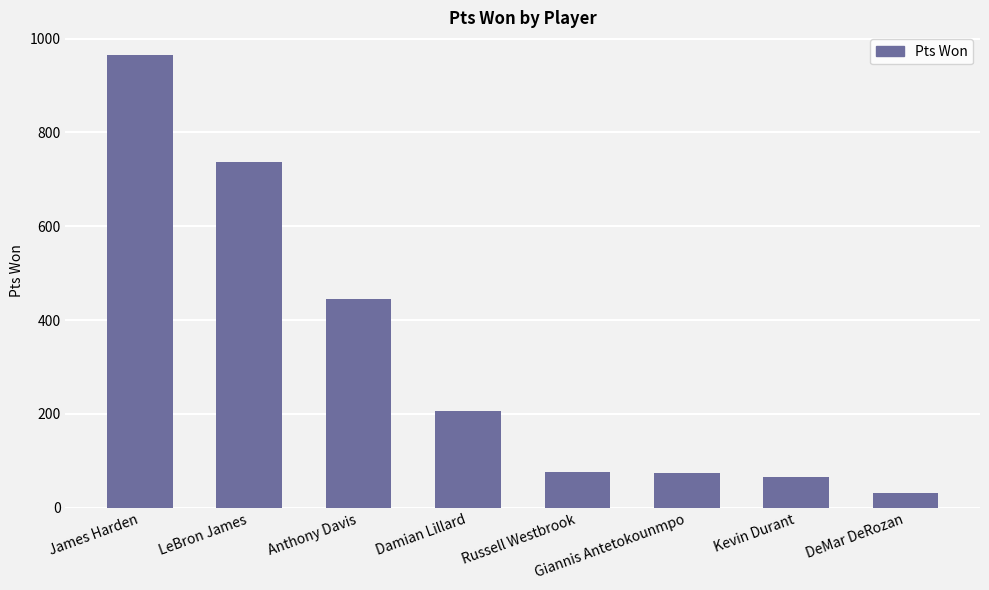

What is the maximum value shown in the chart?

965